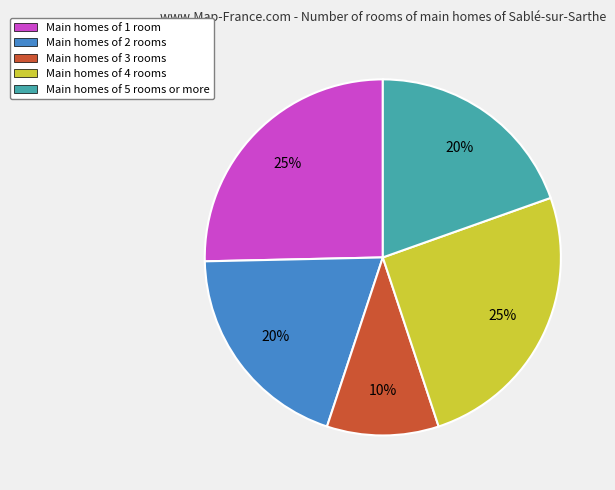

To the nearest percent, what percentage of the pie is Main homes of 2 rooms?

20%